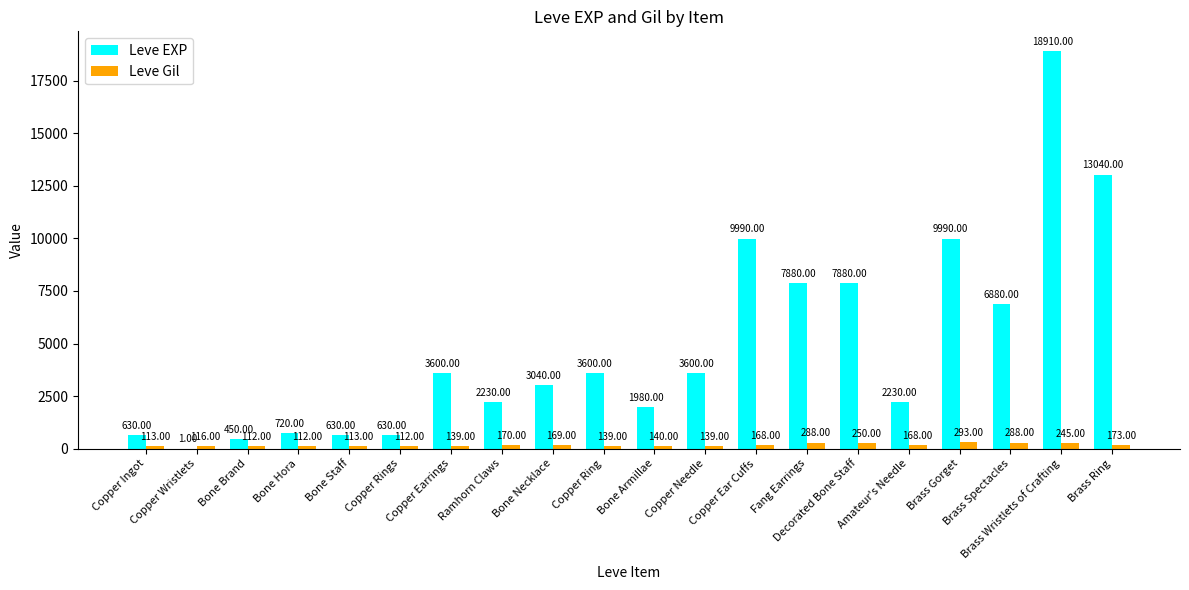

Which label corresponds to the largest value in the chart?

Brass Wristlets of Crafting